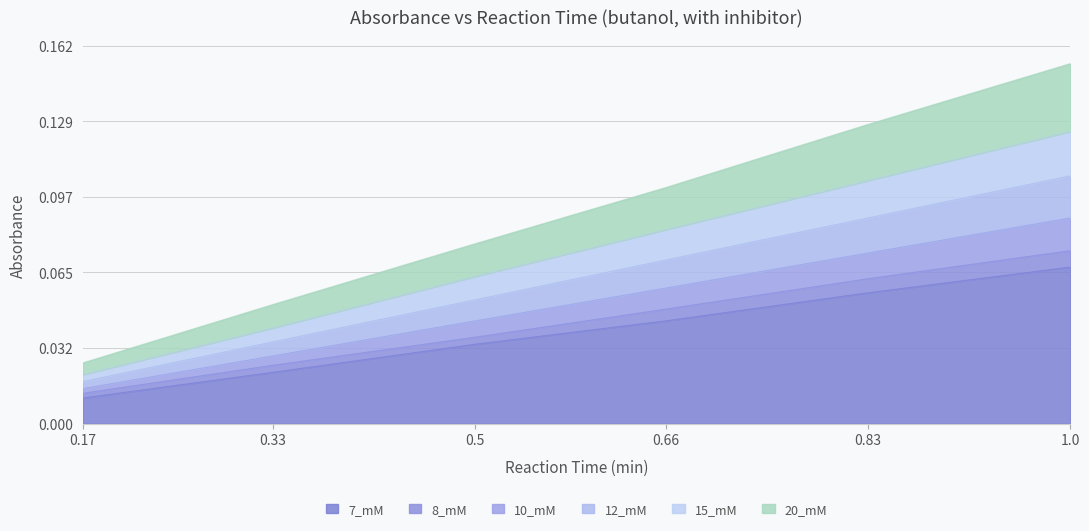

At which label is 20_mM closest to 0?

0.17